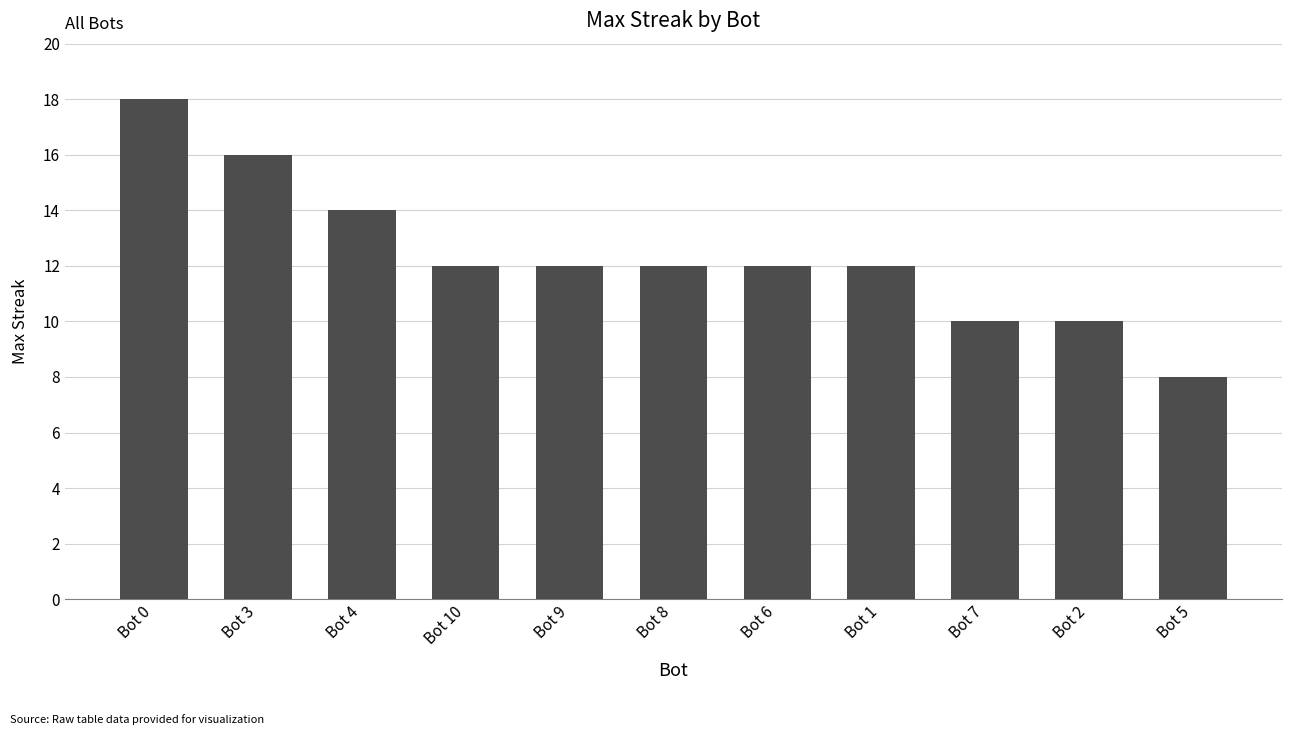

How many bars are there in total?

11